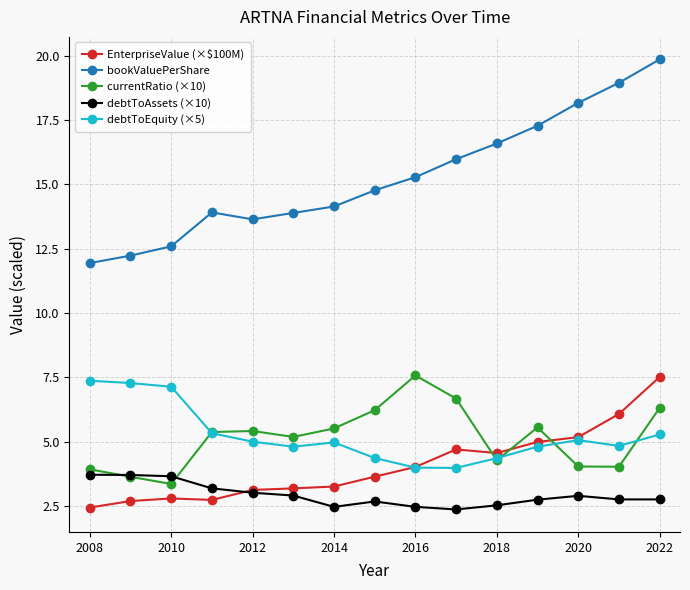

How many times do EnterpriseValue (×$100M) and currentRatio (×10) cross each other?

3